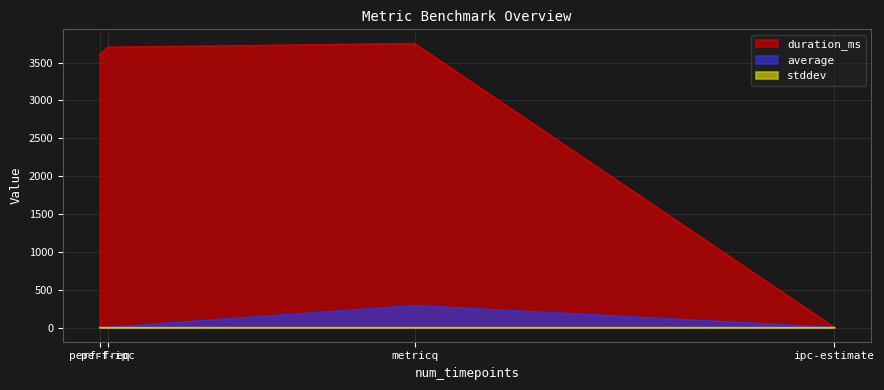

At which category is the sum across all series the highest?

metricq